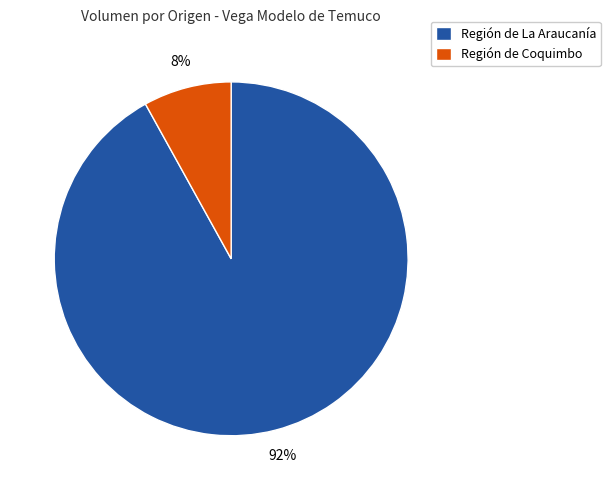

Is there a majority slice in this chart?

Yes